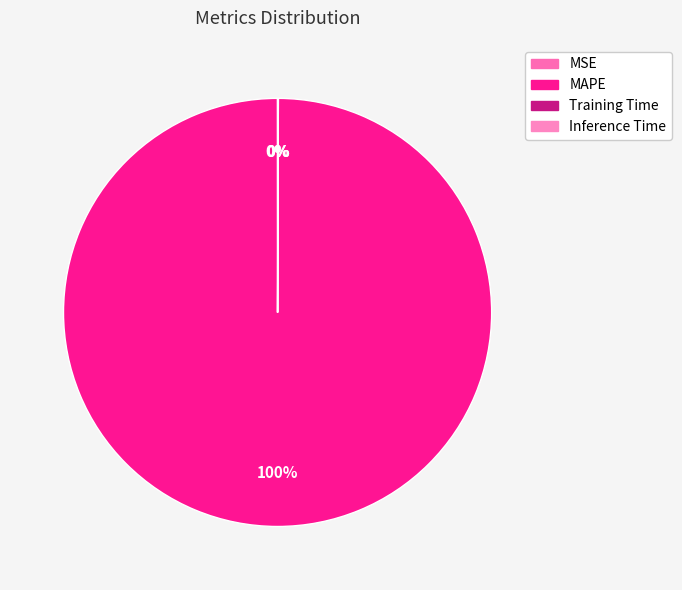

Which slice is the largest?

MAPE